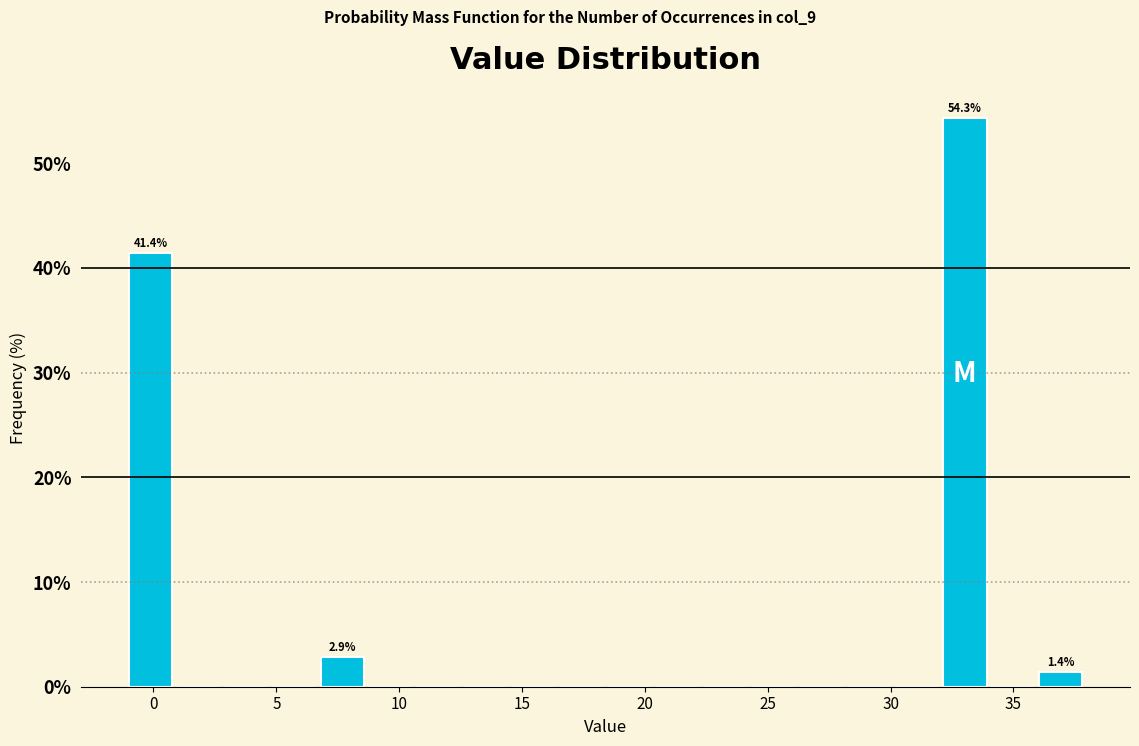

Read against the x-axis, roughly where is the centre of the tallest bar?

33.0